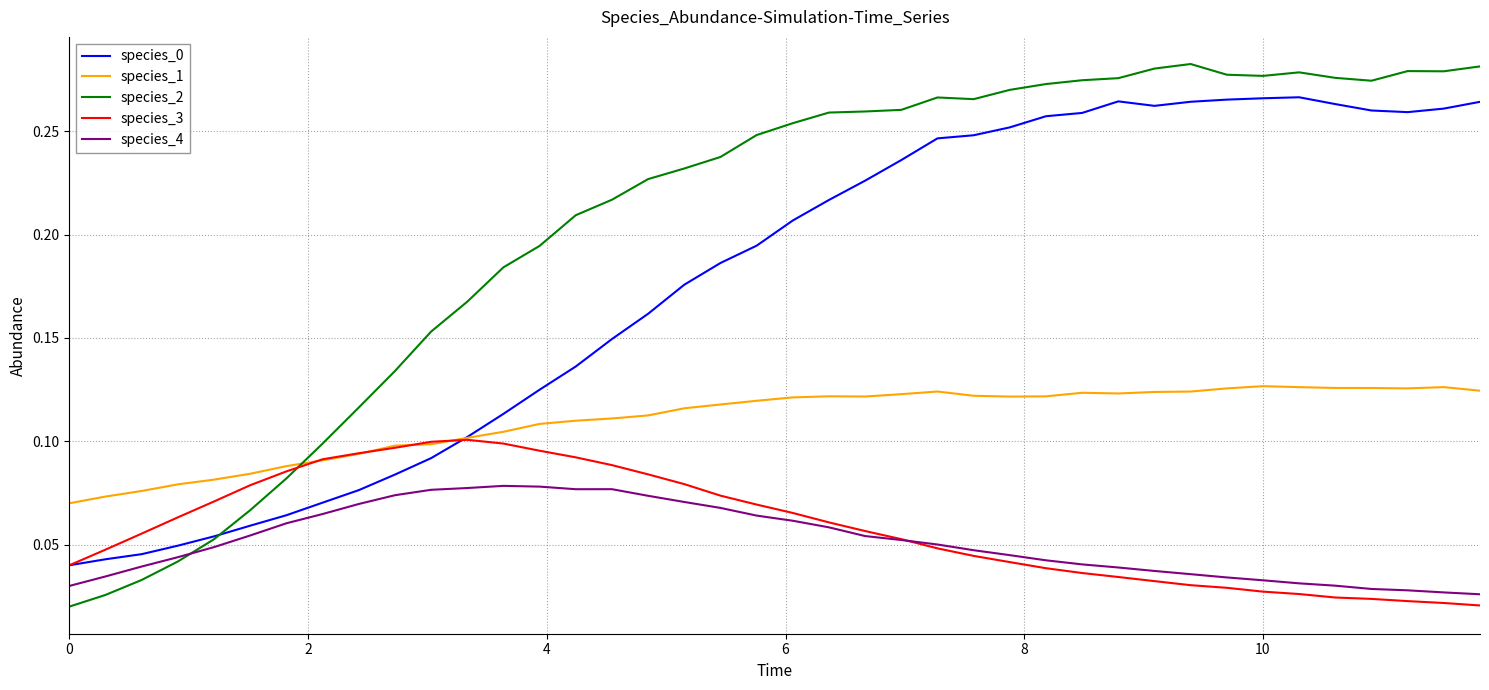

Which series has the largest total across all categories?

species_2